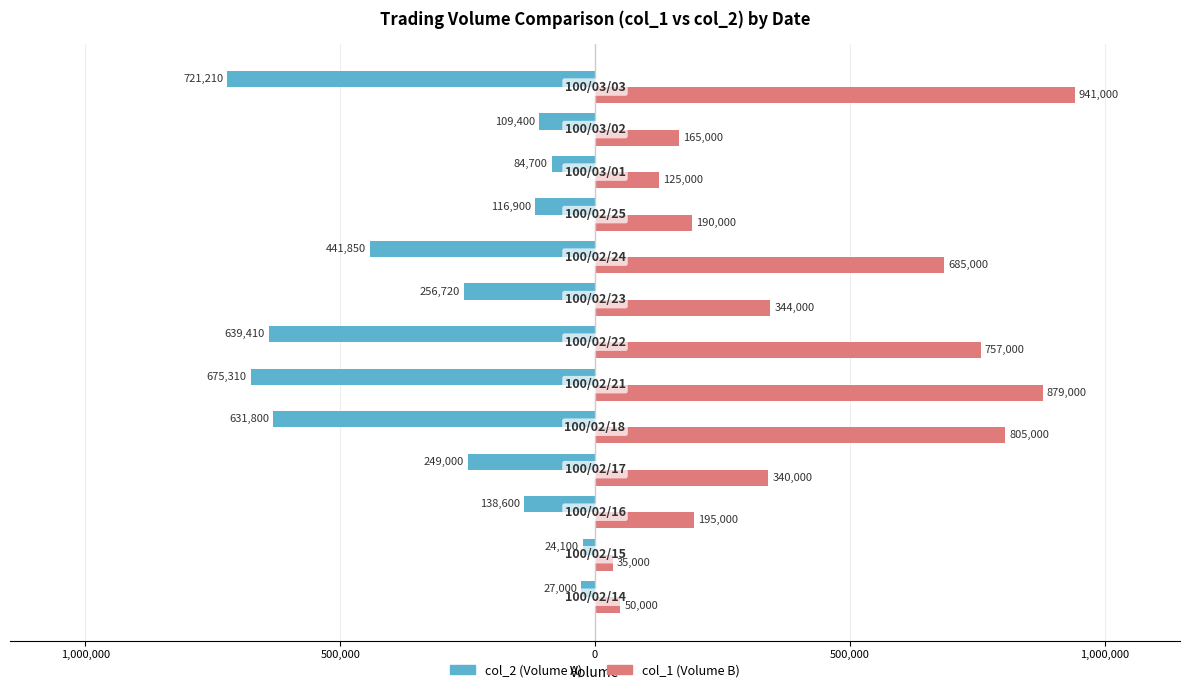

What are all the series names shown in the legend?

col_2 (Volume A), col_1 (Volume B)